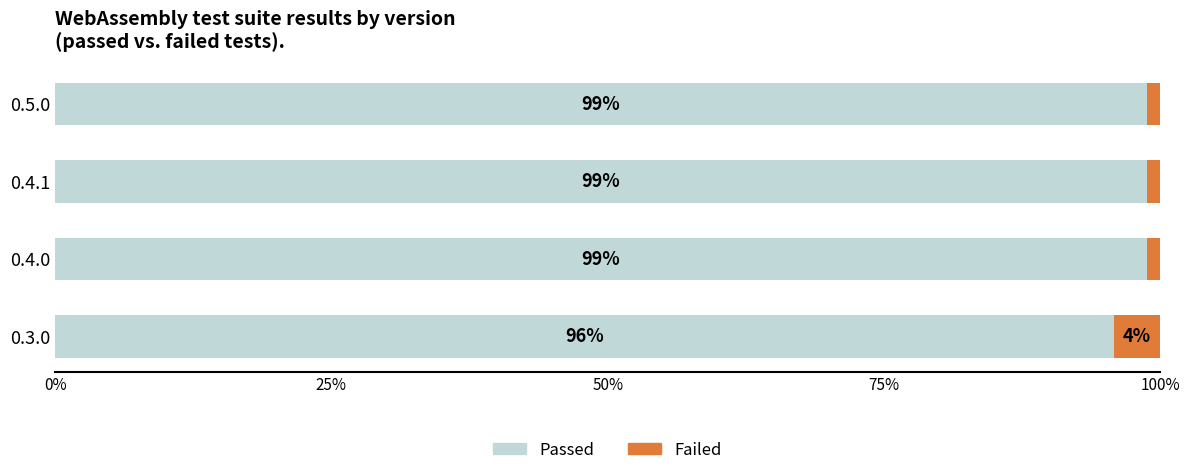

What is the total value across all series at 0.3.0?

100.0